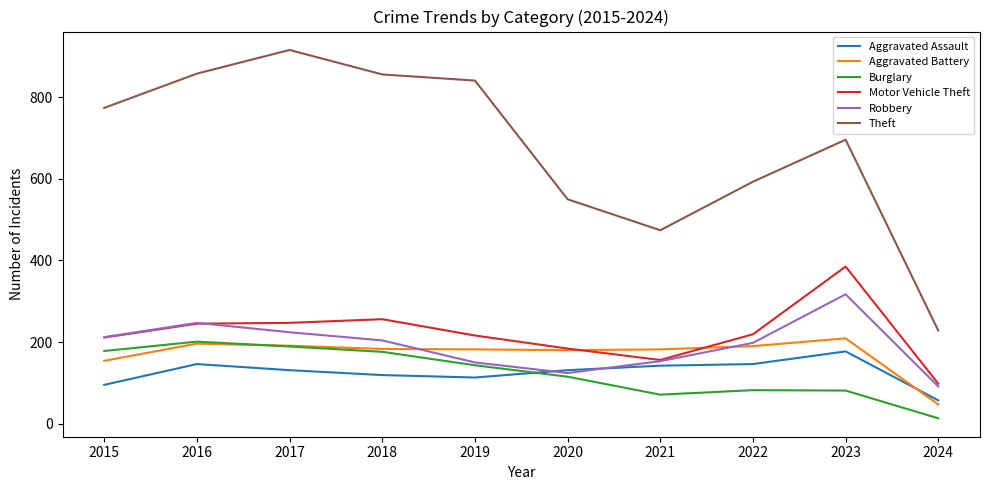

What is the difference between the highest and lowest values at 2023?

615